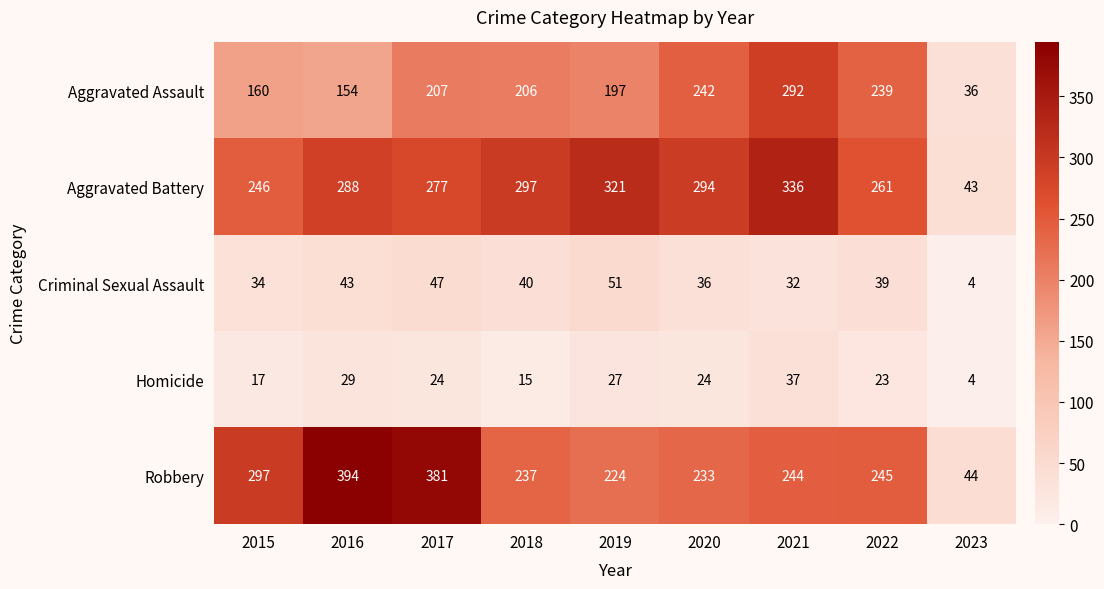

What is the greatest value displayed?

394